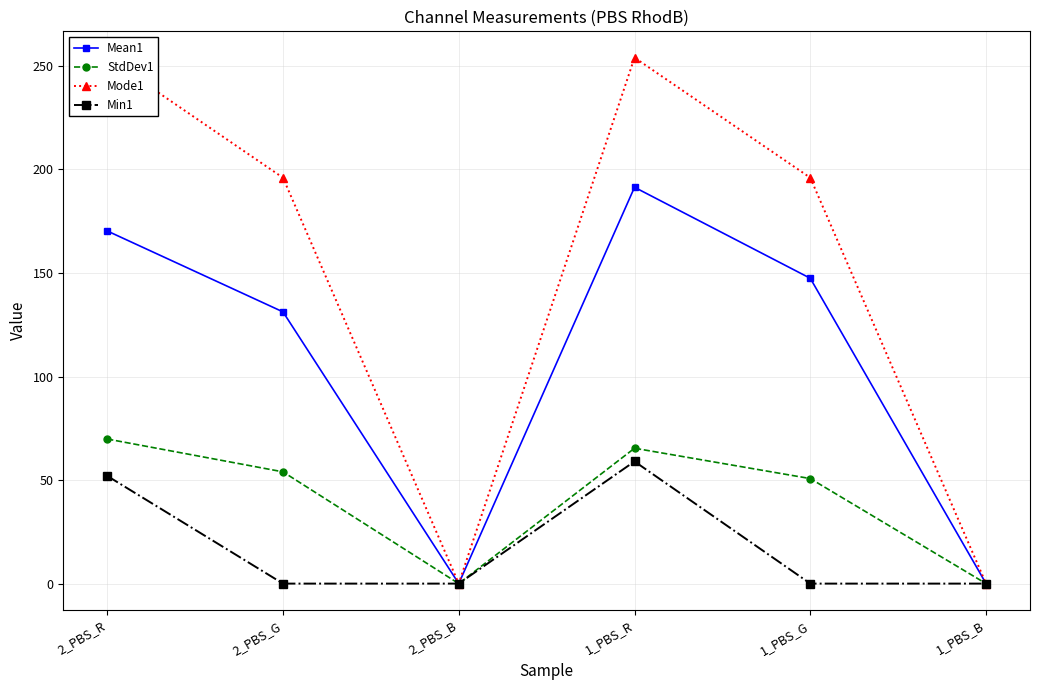

Rank the series at 1_PBS_G from lowest to highest value.

Min1, StdDev1, Mean1, Mode1